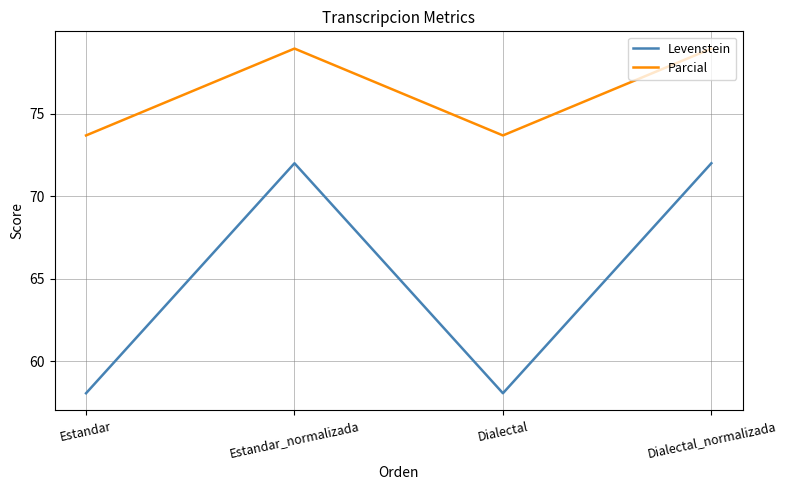

Is the value of Parcial at Dialectal greater than the value of Levenstein at Dialectal_normalizada?

Yes